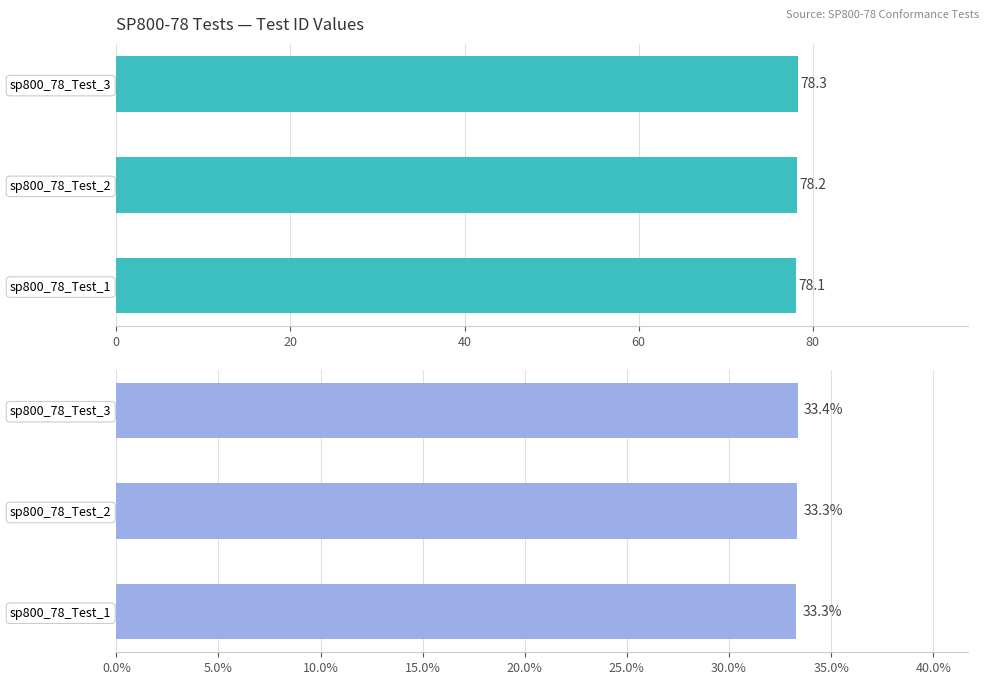

How many ID values are between 78 and 79?

3